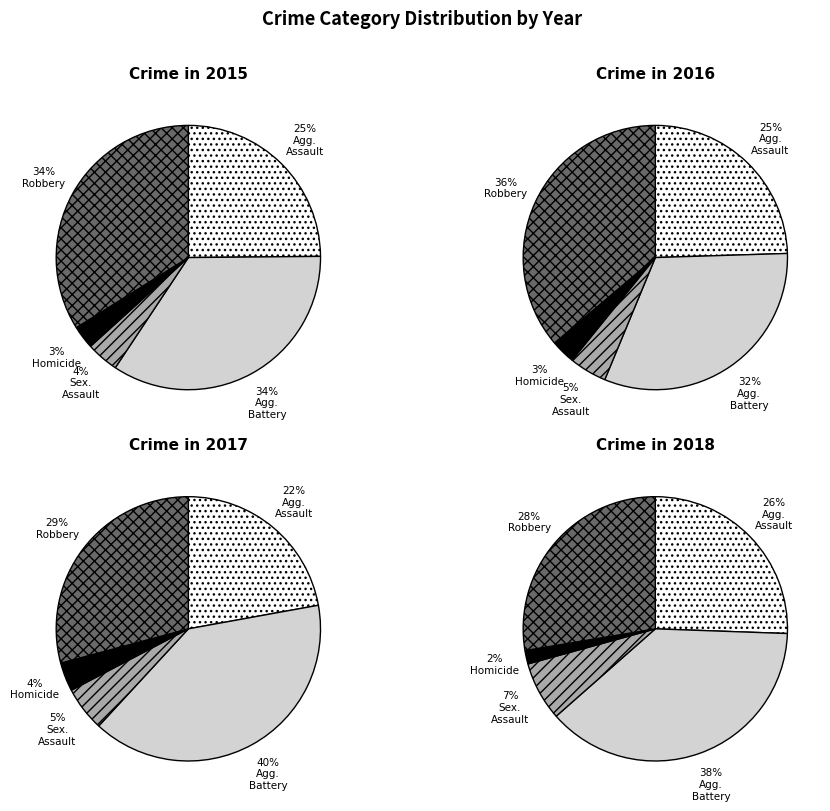

True or false: Homicide accounts for 1% of the total.

False